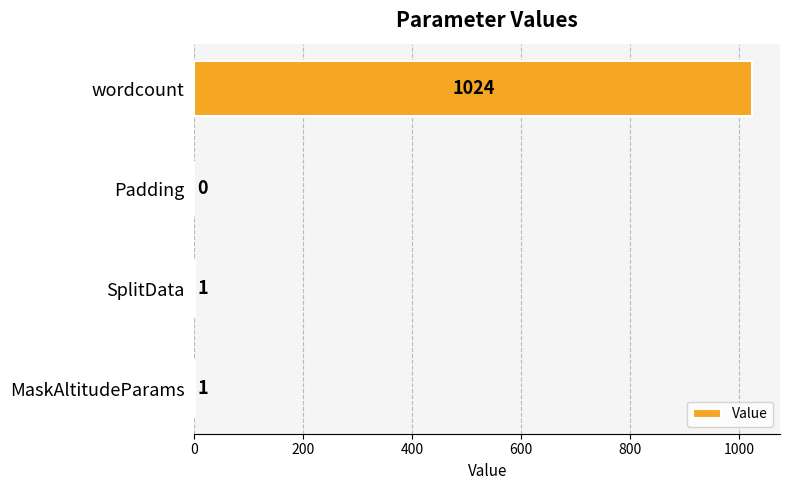

Reading top to bottom, what are all the values shown in this chart?

wordcount=1024	Padding=0	SplitData=1	MaskAltitudeParams=1